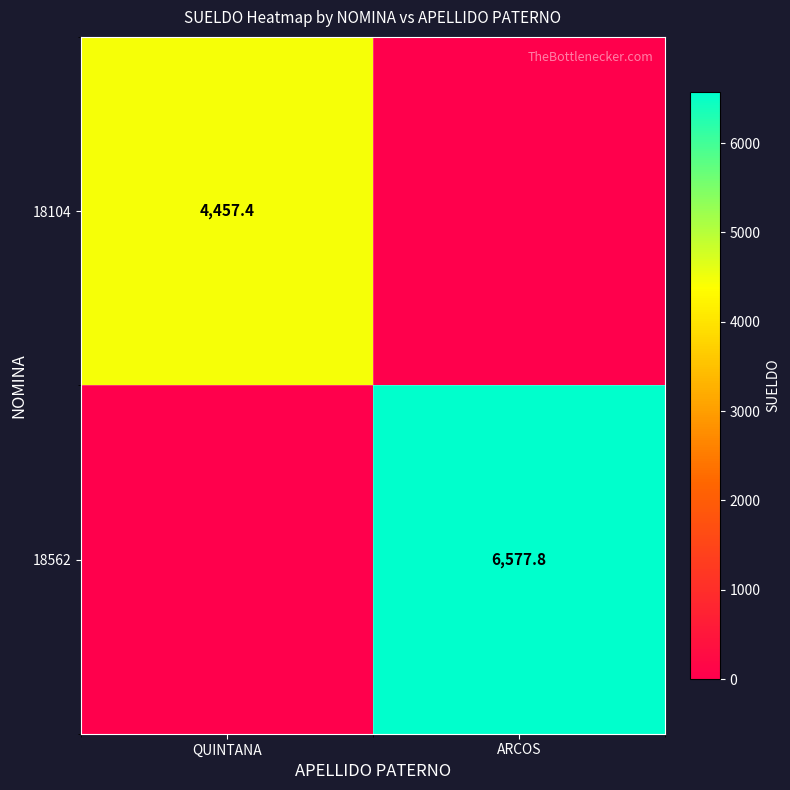

True or false: 18104 has a value of 4457.4 at QUINTANA.

True